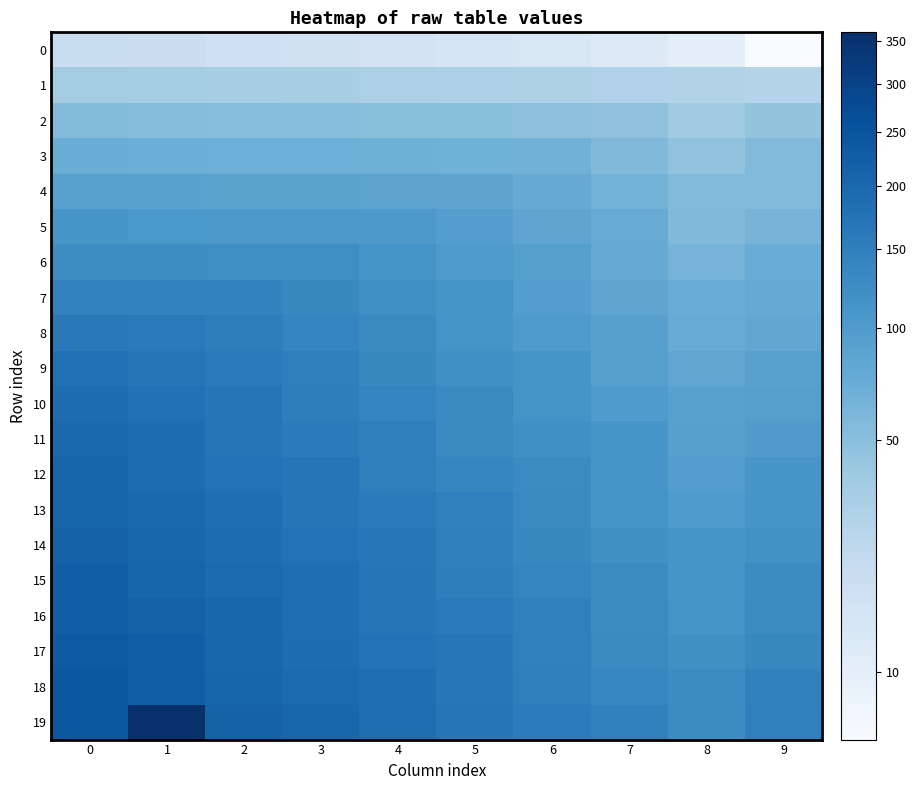

At 7, list the series in order from smallest to largest.

0, 1, 2, 3, 4, 5, 6, 7, 8, 9, 10, 11, 12, 13, 14, 15, 16, 17, 18, 19